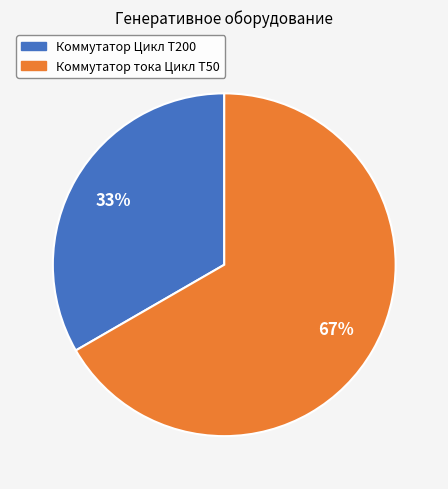

Which has a higher value, Коммутатор тока Цикл T50 or Коммутатор Цикл T200?

Коммутатор тока Цикл T50